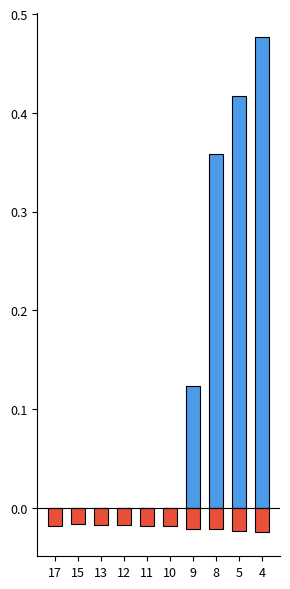

At which category is the sum across all series the highest?

4